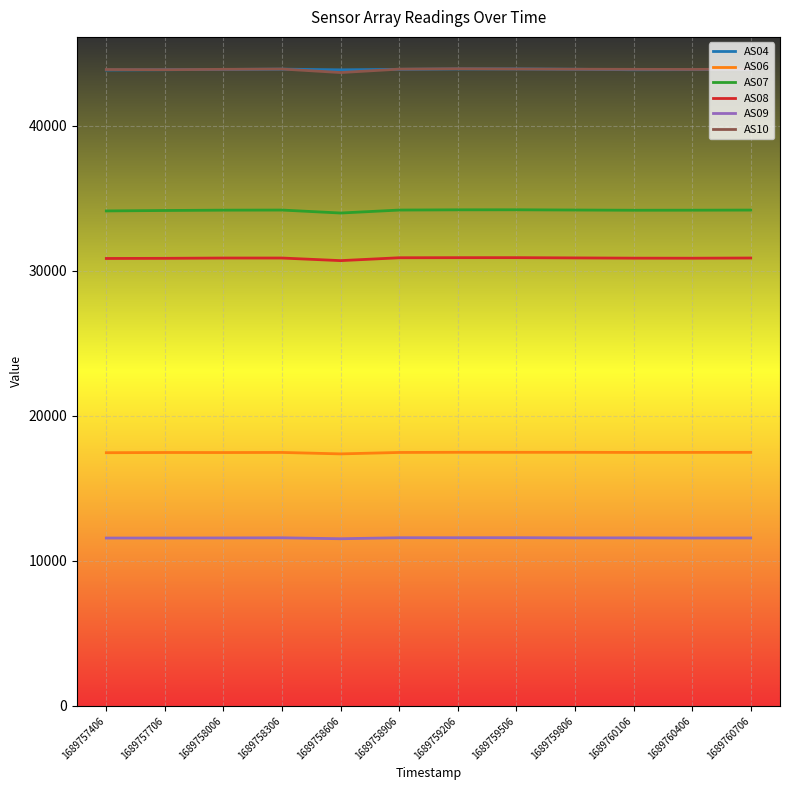

Is it true that AS07 equals 33971 at 1689758606?

True